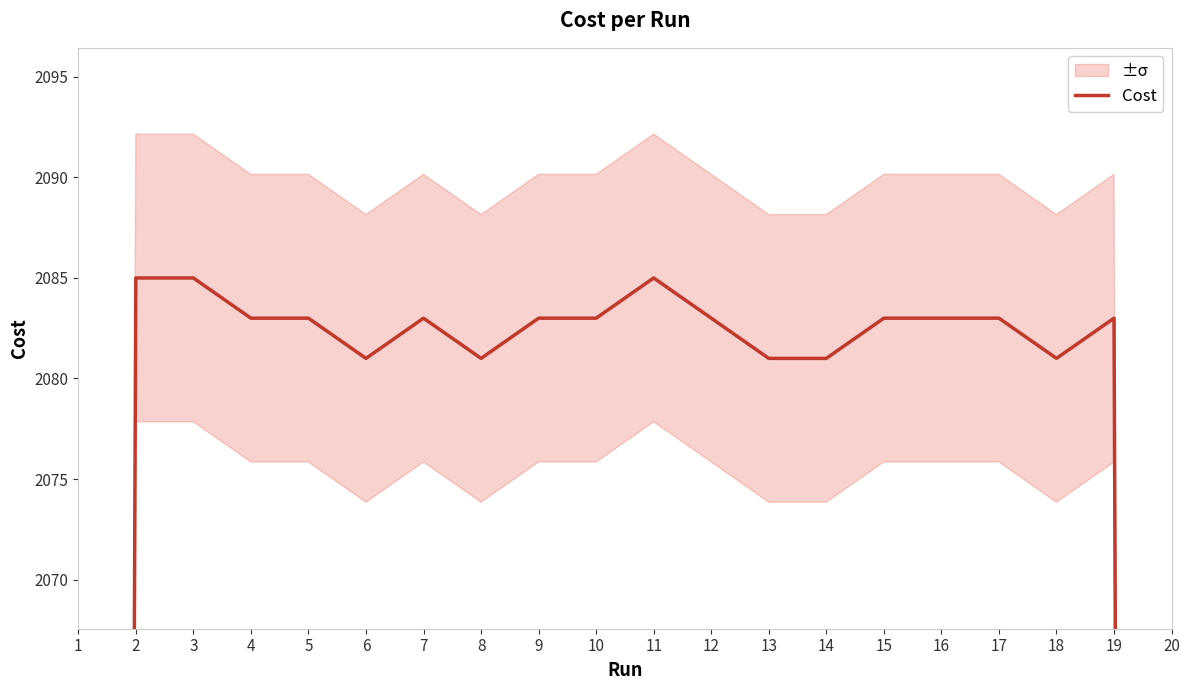

Reading left to right, what are all the values shown in this chart?

1=1390.0	2=2085.0	3=2085.0	4=2083.0	5=2083.0	6=2081.0	7=2083.0	8=2081.0	9=2083.0	10=2083.0	11=2085.0	12=2083.0	13=2081.0	14=2081.0	15=2083.0	16=2083.0	17=2083.0	18=2081.0	19=2083.0	20=1388.0